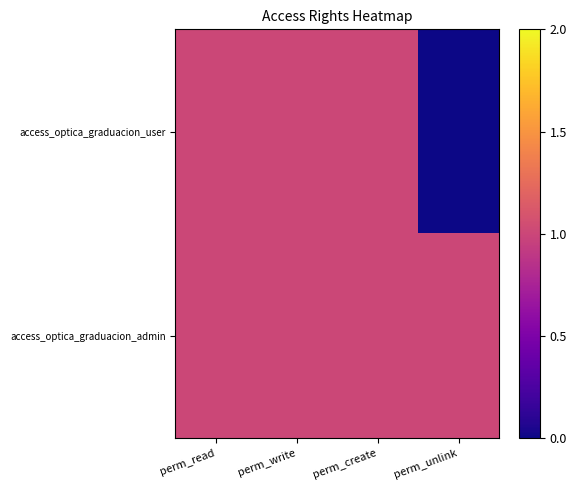

Which label corresponds to the smallest value in the chart?

perm_unlink